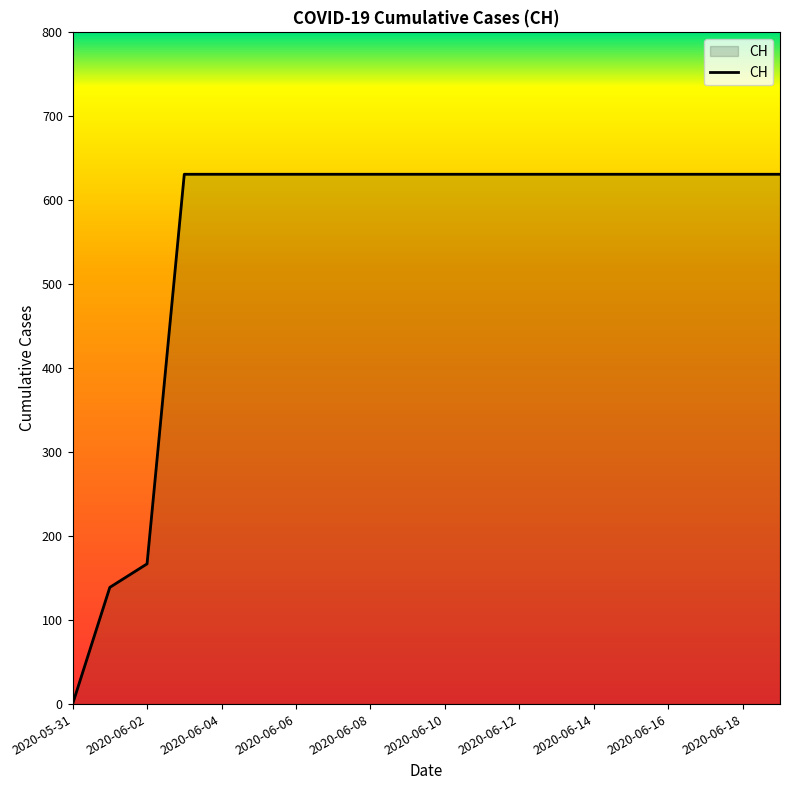

What is the difference between the maximum and minimum values?

631